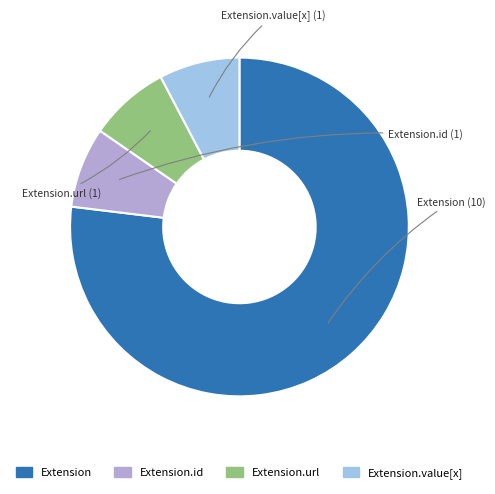

Is there a majority slice in this chart?

Yes